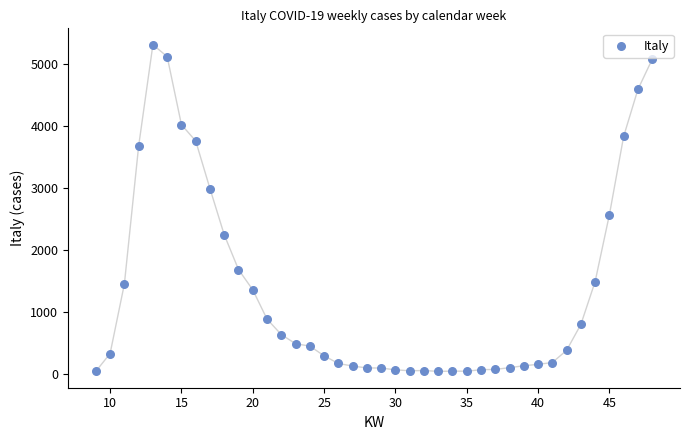

What Y value in the scatter plot is closest to 2677?

2568